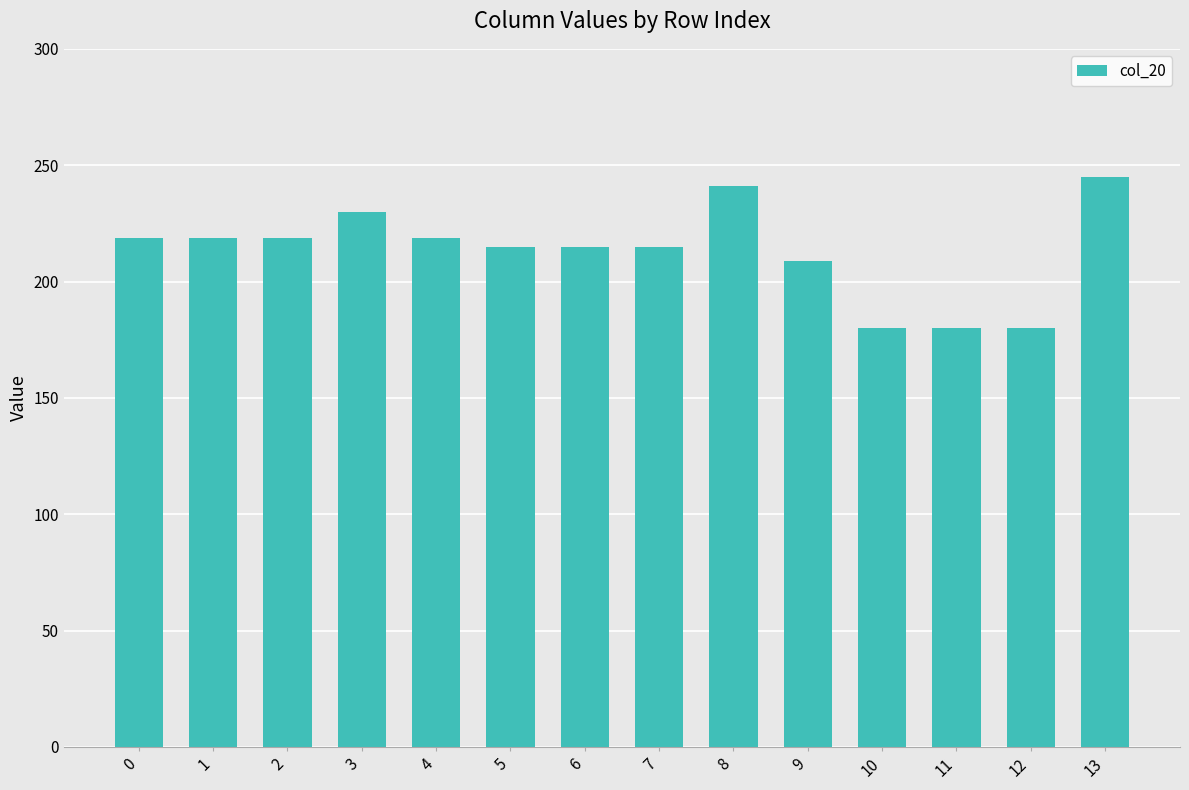

What is the value of the 4th bar from the left?

229.9